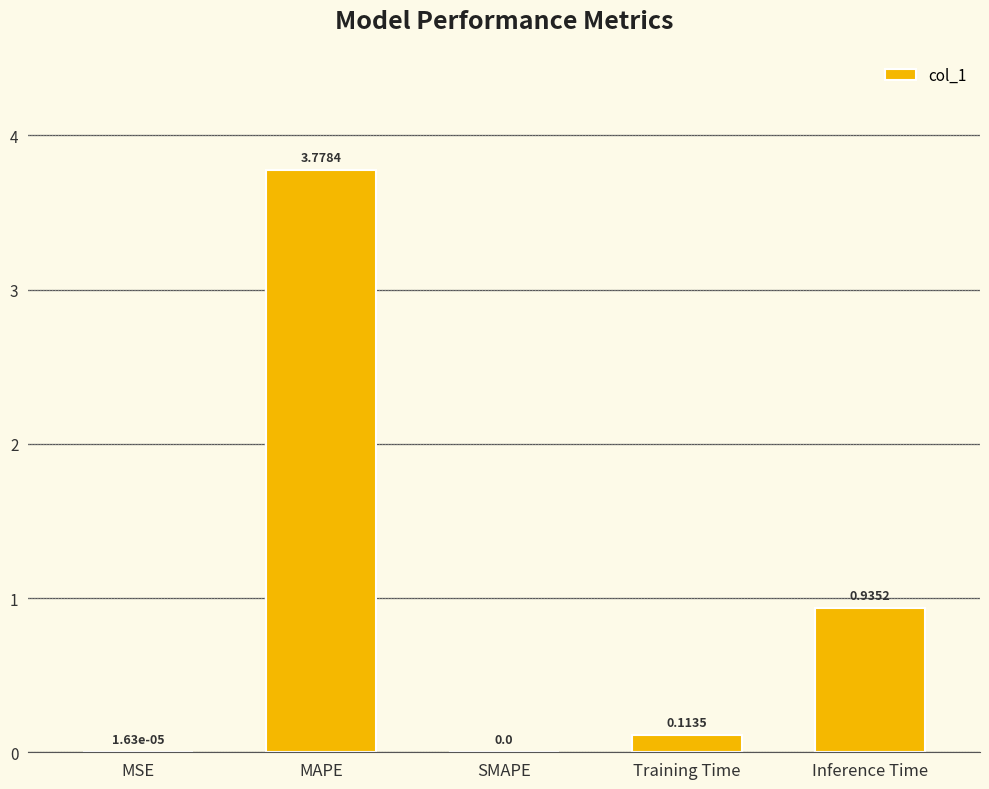

Where is the data nearest to the value 1?

Inference Time